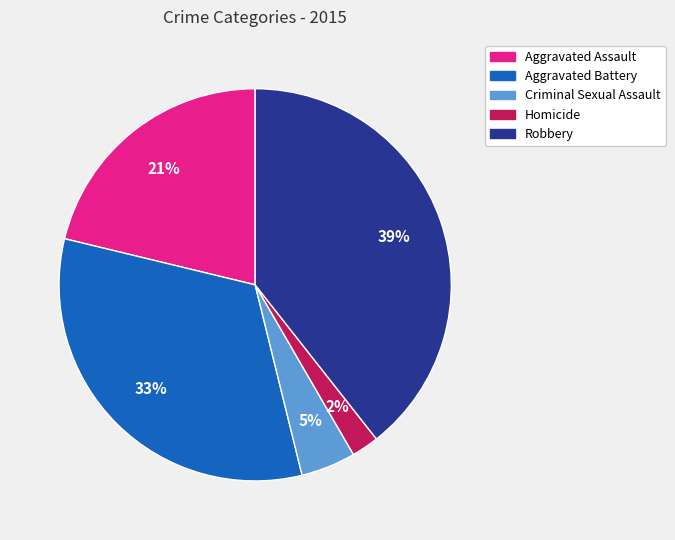

Combined, do Criminal Sexual Assault and Aggravated Battery account for over 50%?

No